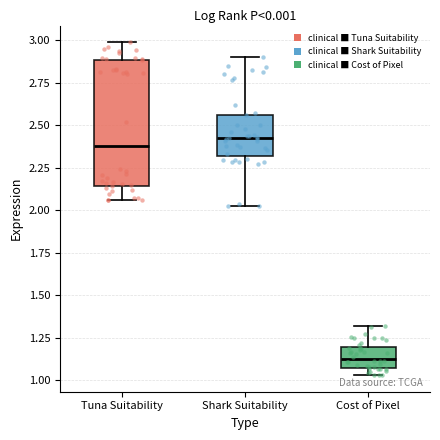

Where is the upper edge of the box for Cost of Pixel on the y-axis? The values are not printed on the chart, so give them approximately, as read against the axis.

1.20